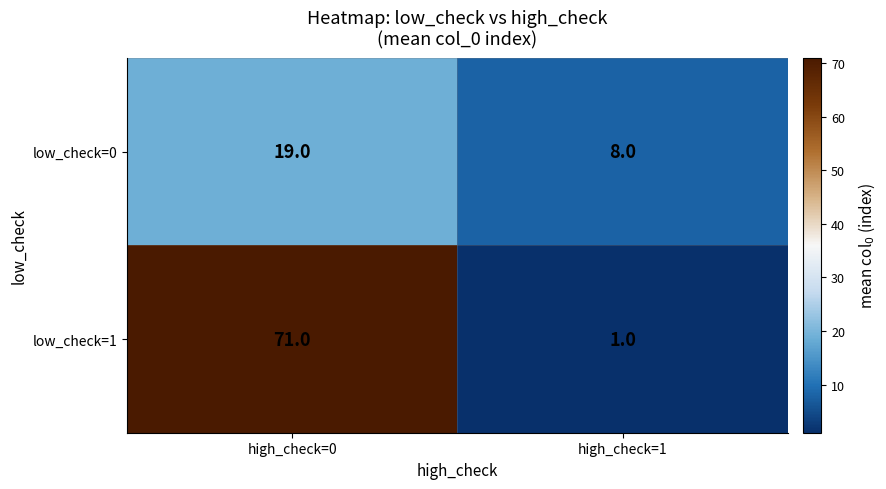

How many distinct data groups are displayed?

2